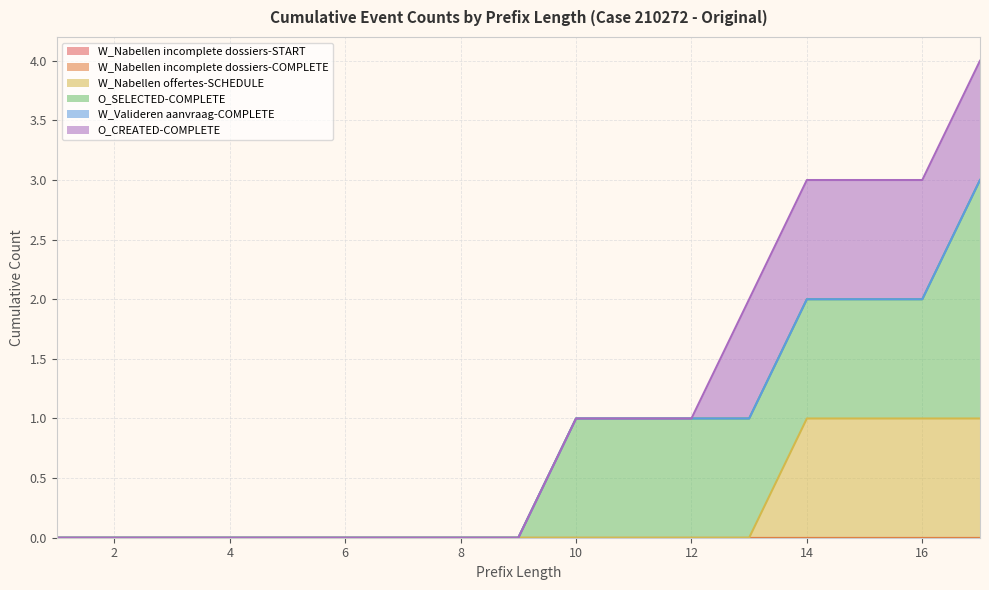

List the series in order of their peak value, lowest first.

W_Nabellen incomplete dossiers-START, W_Nabellen incomplete dossiers-COMPLETE, W_Valideren aanvraag-COMPLETE, W_Nabellen offertes-SCHEDULE, O_CREATED-COMPLETE, O_SELECTED-COMPLETE